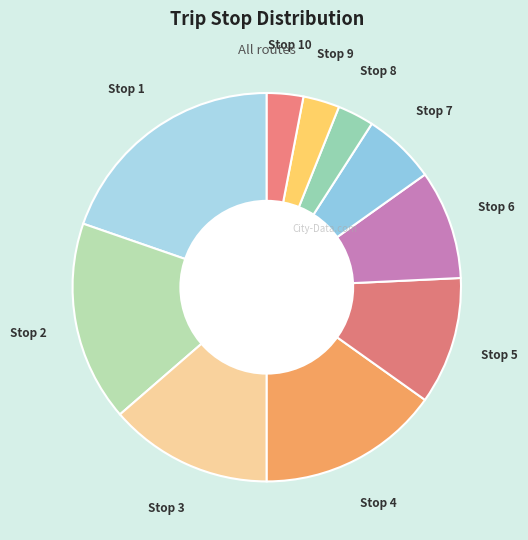

Between Stop 9 and Stop 1, which is larger?

Stop 1